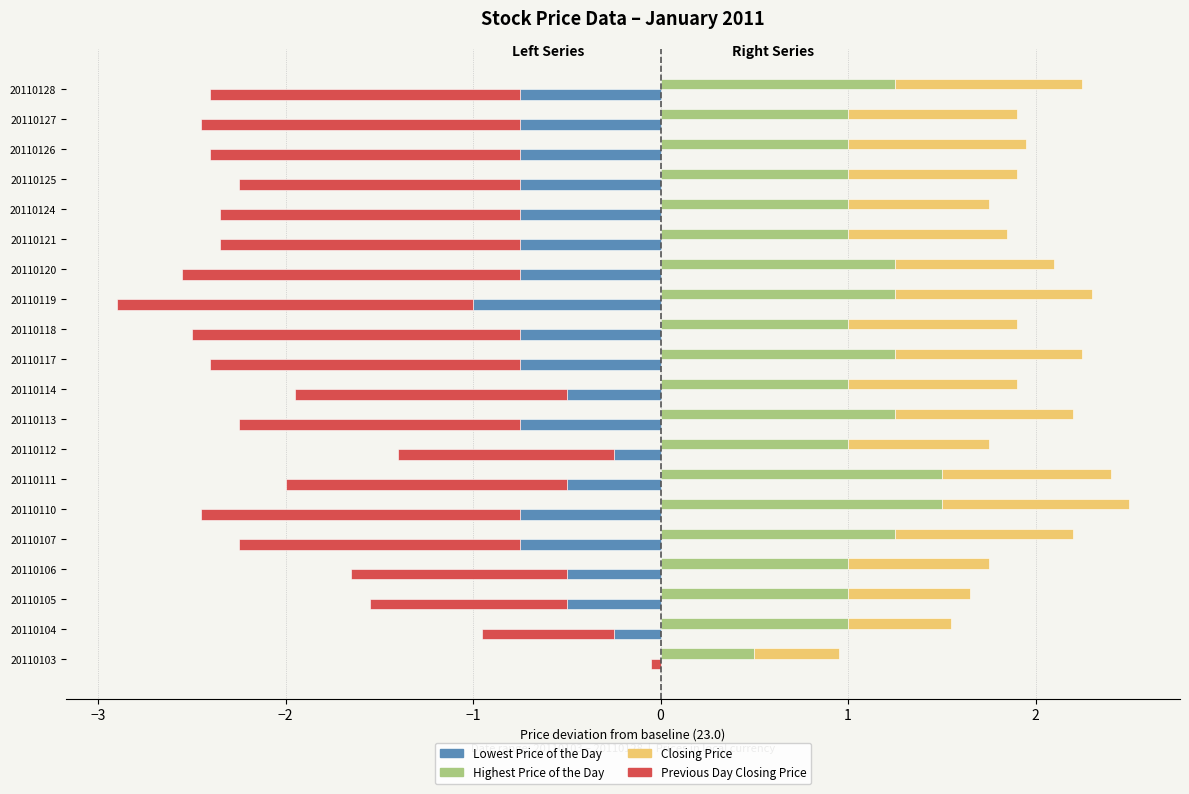

Reading left to right, list all the values displayed in this chart.

Lowest Price of the Day: 0.0	-0.2	-0.5	-0.5	-0.8	-0.8	-0.5	-0.2	-0.8	-0.5	-0.8	-0.8	-1.0	-0.8	-0.8	-0.8	-0.8	-0.8	-0.8	-0.8
Previous Day Closing Price: -0.1	-0.7	-1.1	-1.1	-1.5	-1.7	-1.5	-1.1	-1.5	-1.4	-1.6	-1.8	-1.9	-1.8	-1.6	-1.6	-1.5	-1.6	-1.7	-1.6
Highest Price of the Day: 0.5	1.0	1.0	1.0	1.2	1.5	1.5	1.0	1.2	1.0	1.2	1.0	1.2	1.2	1.0	1.0	1.0	1.0	1.0	1.2
Closing Price: 0.4	0.6	0.6	0.8	0.9	1.0	0.9	0.8	0.9	0.9	1.0	0.9	1.1	0.9	0.9	0.8	0.9	0.9	0.9	1.0